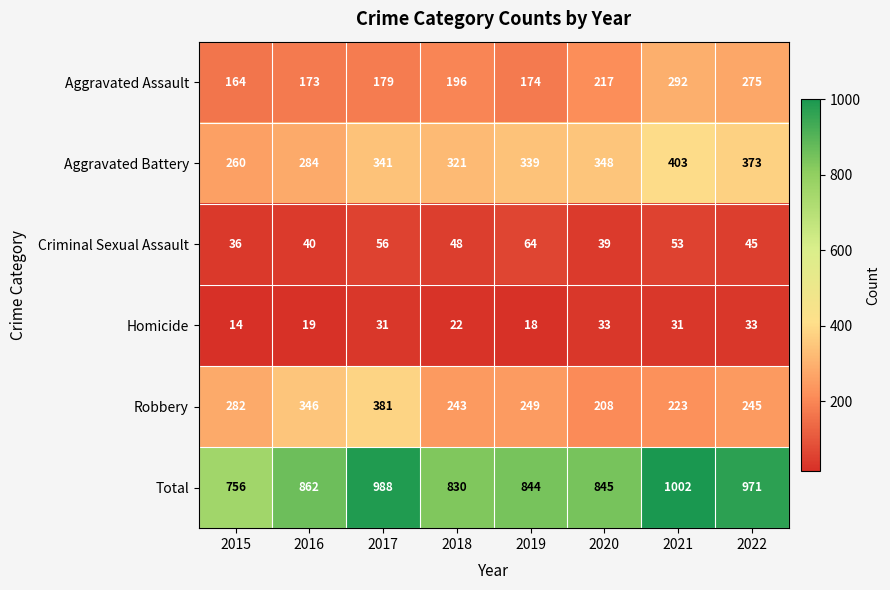

What value does the Total series have at 2020?

845